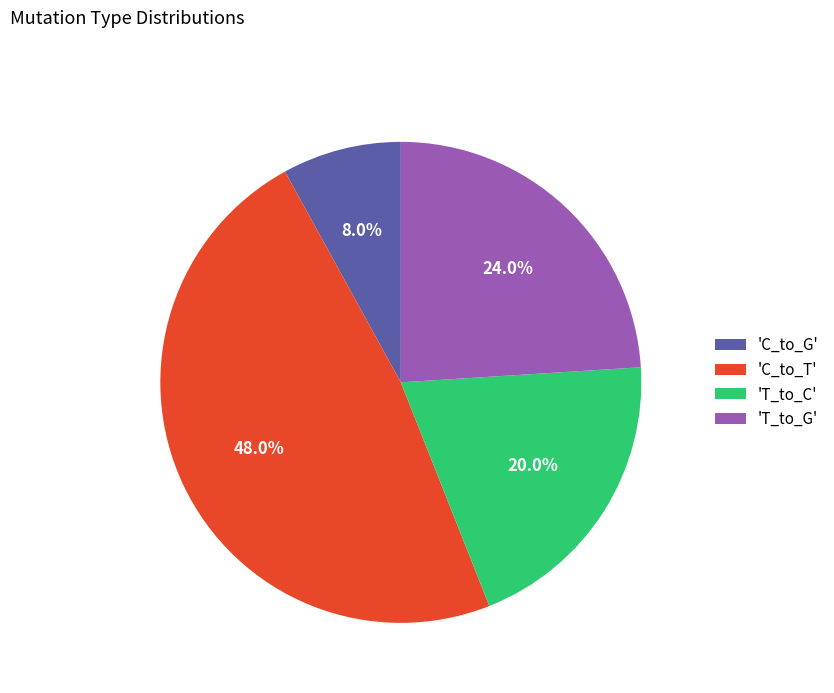

Between 'C_to_T' and 'T_to_G', which is larger?

'C_to_T'